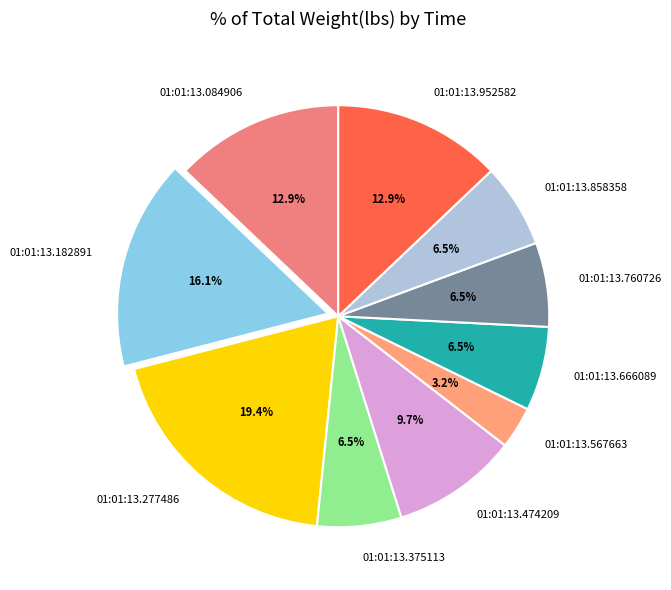

Count the number of slices in the pie.

10